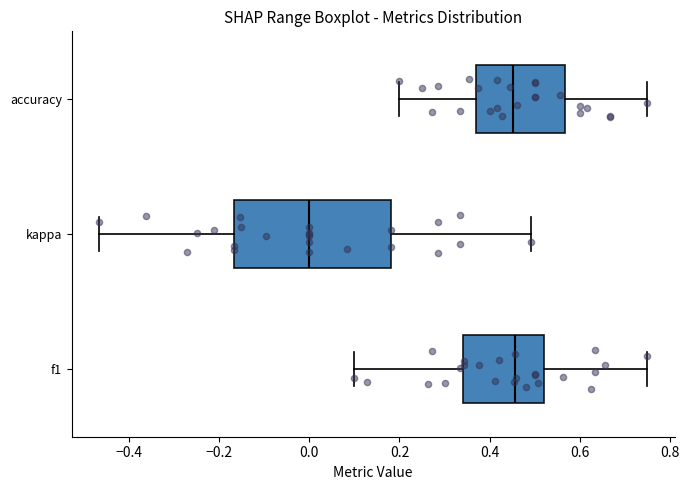

Which box is the widest, from its left edge to its right edge?

kappa